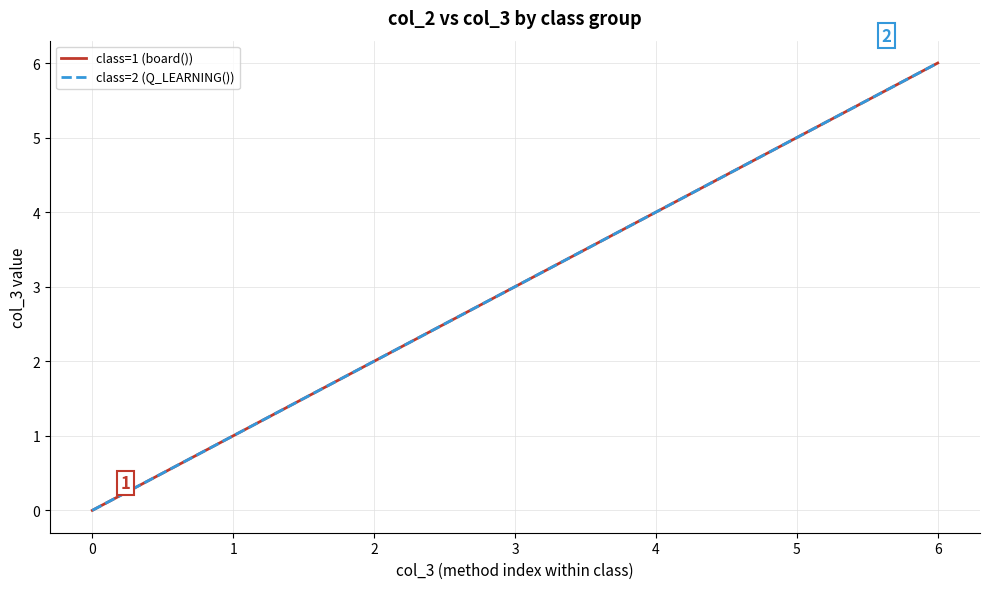

True or false: class=1 (board()) and class=2 (Q_LEARNING()) cross at least once.

False